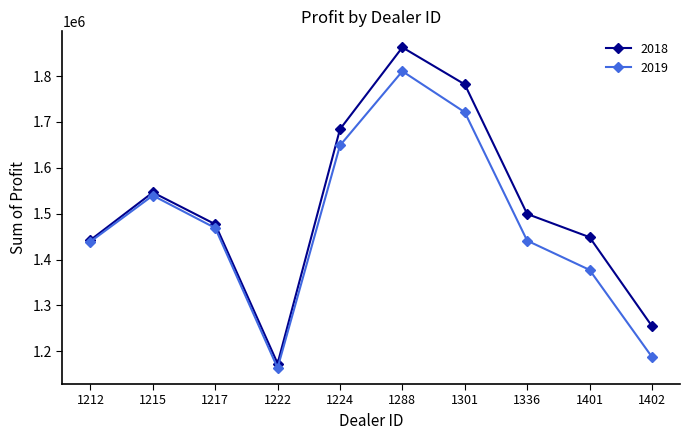

What is the difference between the maximum and minimum values in the 2019 series?

647387.5